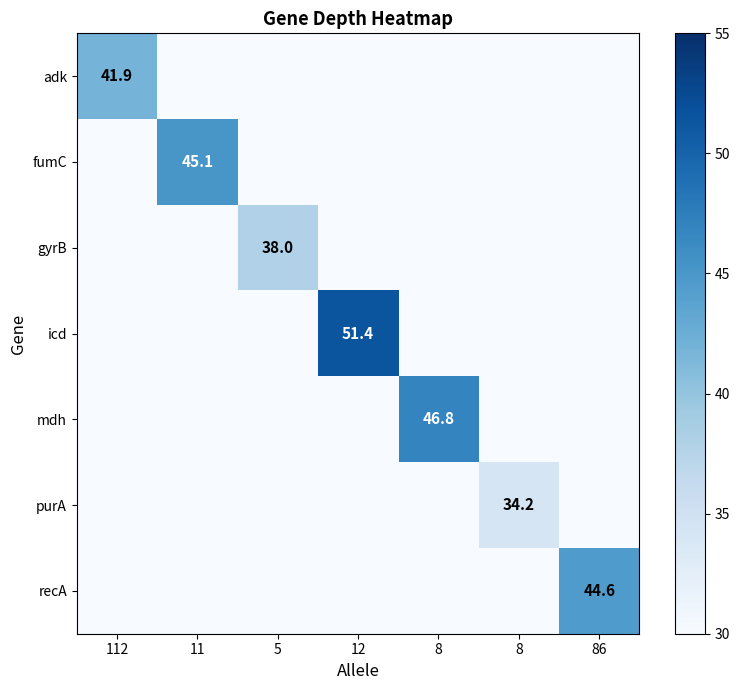

The gyrB series shows 0.0 at 112. True or false?

True